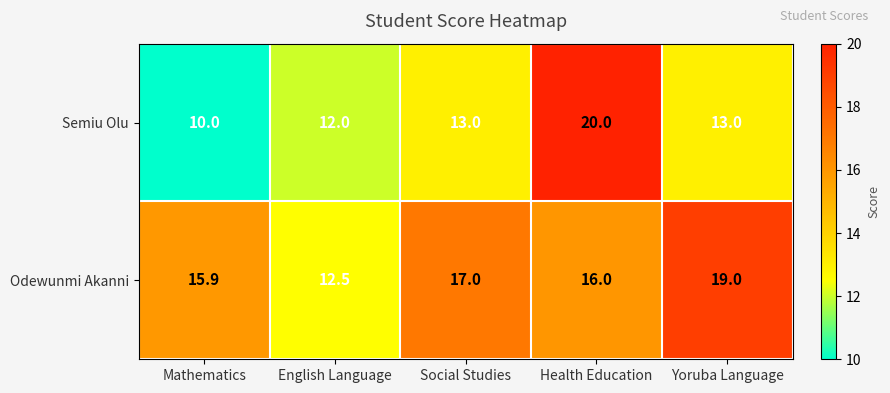

Rank the series by their maximum value, from highest to lowest.

Semiu Olu, Odewunmi Akanni